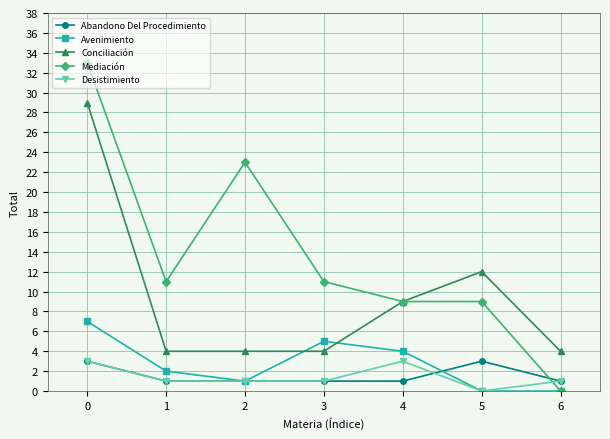

In Avenimiento, how many points are higher than both neighbors (excluding endpoints)?

1